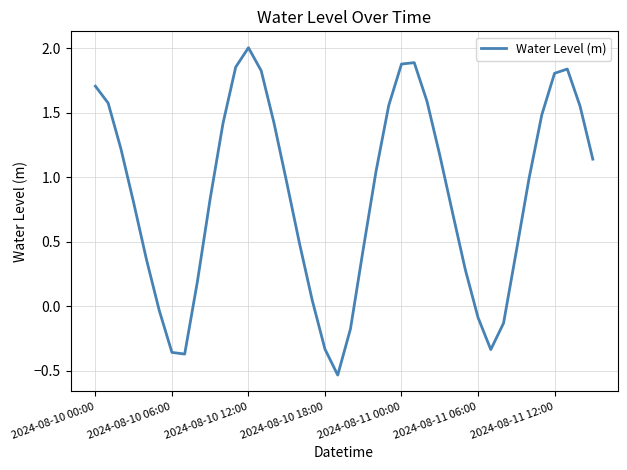

What is the difference between the maximum and minimum values?

2.5